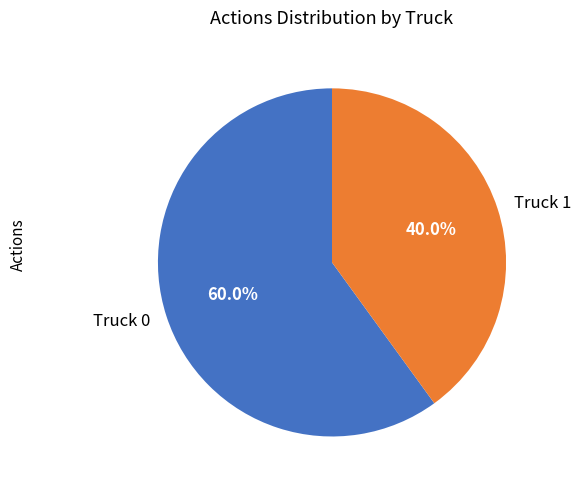

How many segments does this pie chart have?

2